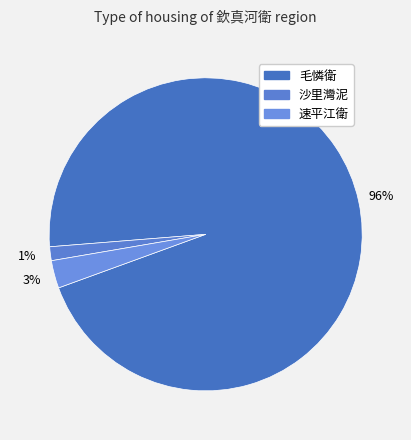

Is 毛憐衛 the majority of the pie?

Yes